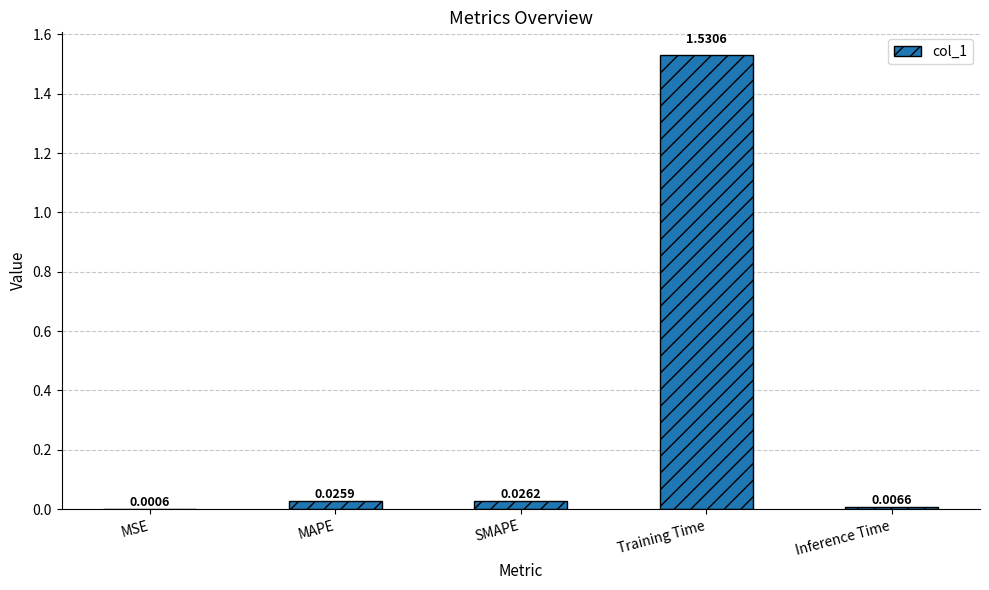

Between Training Time and MAPE, which is larger?

Training Time